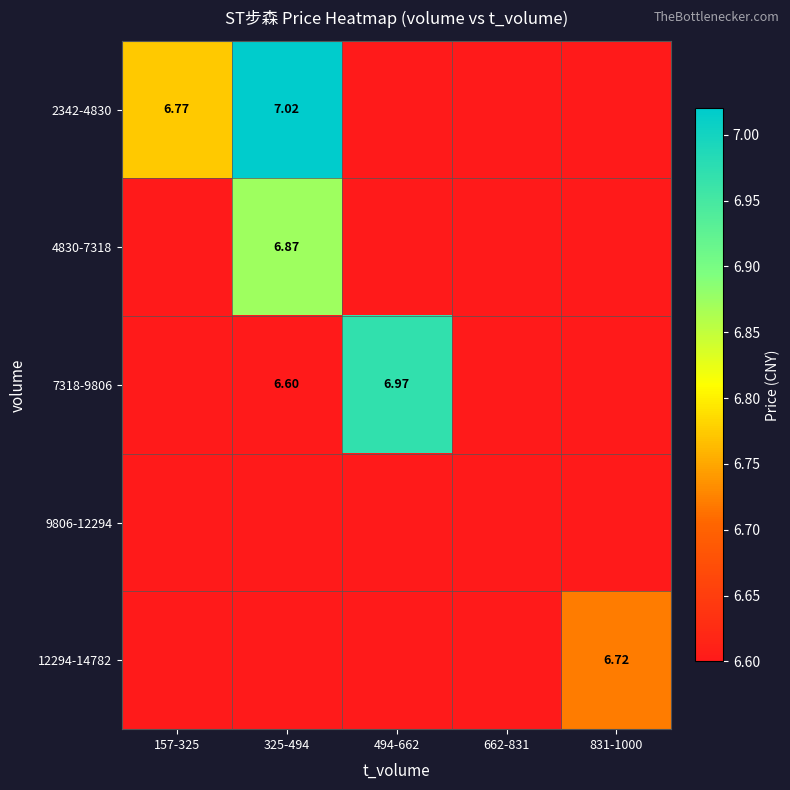

What is the approximate value of 7318-9806 at 831-1000?

6.6